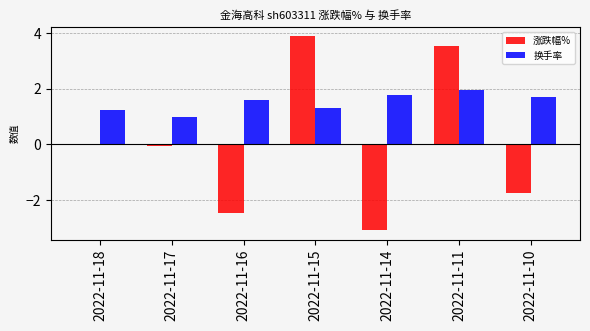

The value of 换手率 at 2022-11-11 is 2.8. True or false?

False